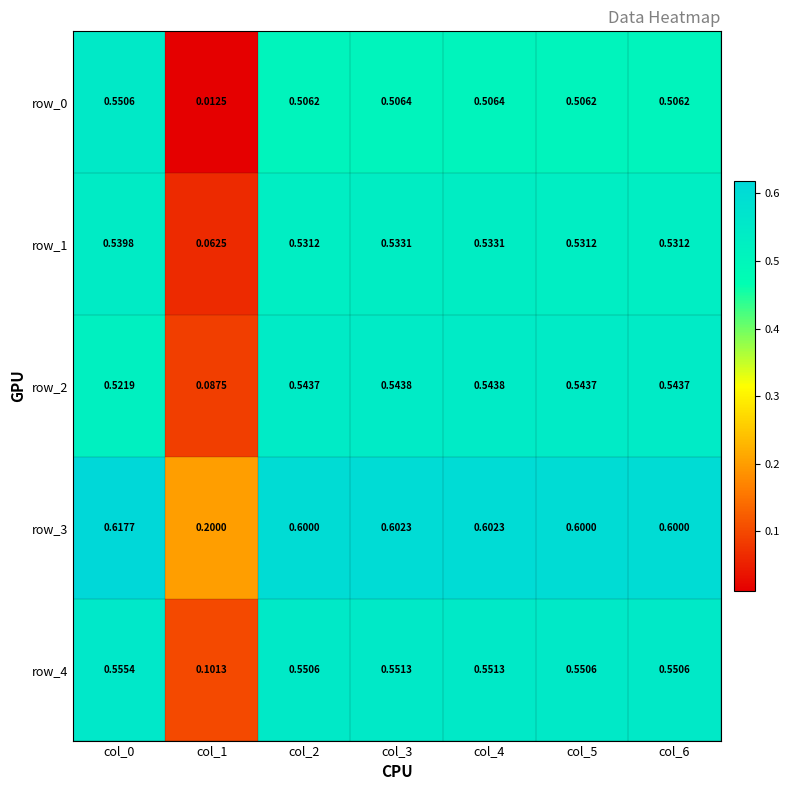

Count the number of categories in the chart.

7